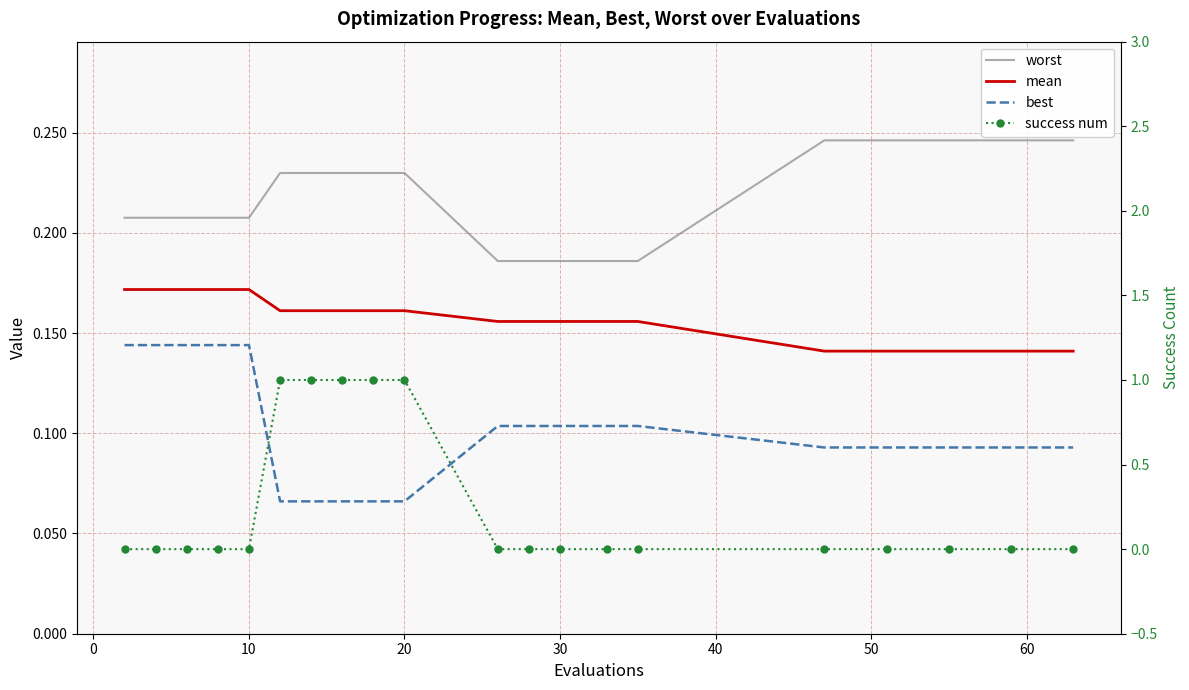

What are all the series names shown in the legend?

worst, mean, best, success num